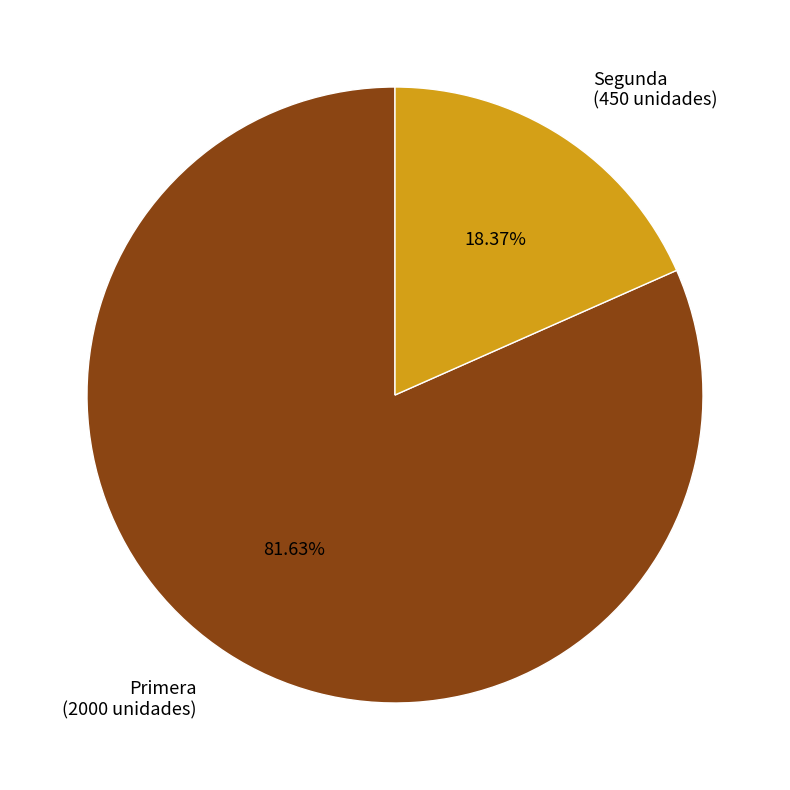

What percentage is the Primera slice, to the nearest percent?

82%